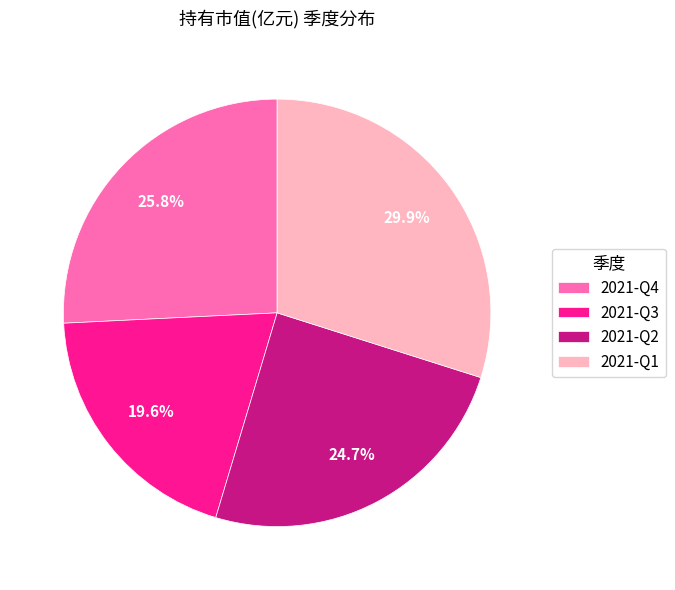

To the nearest percent, what is the difference between the largest and smallest slice percentages?

10%